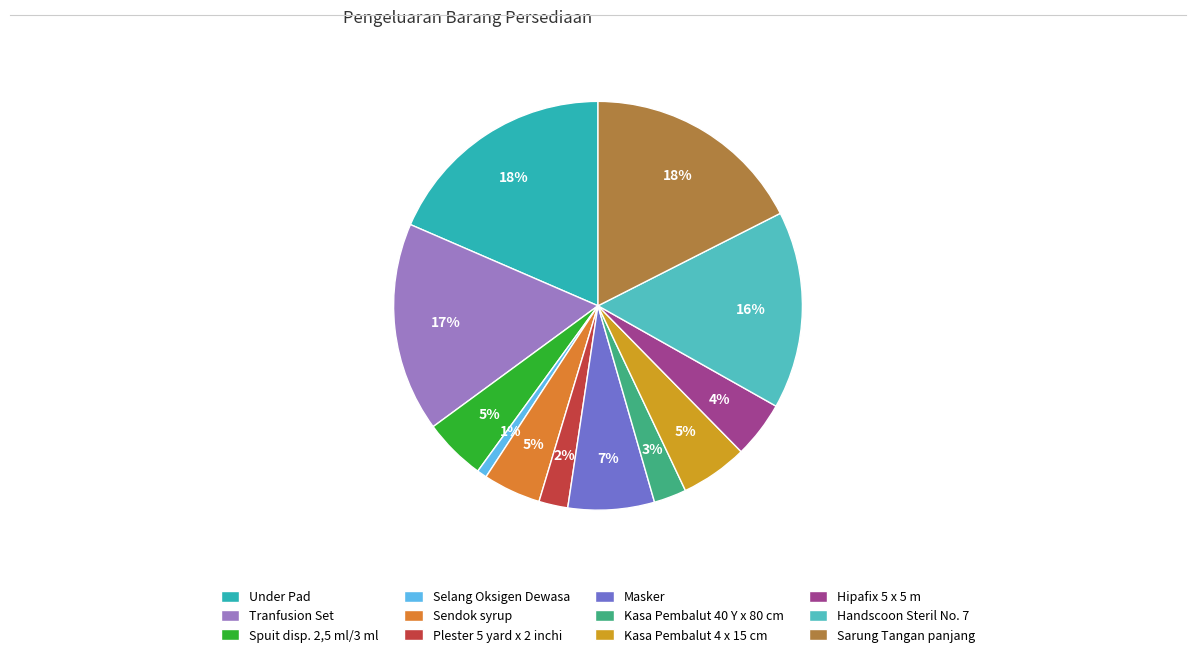

How many slices are in this pie chart?

12